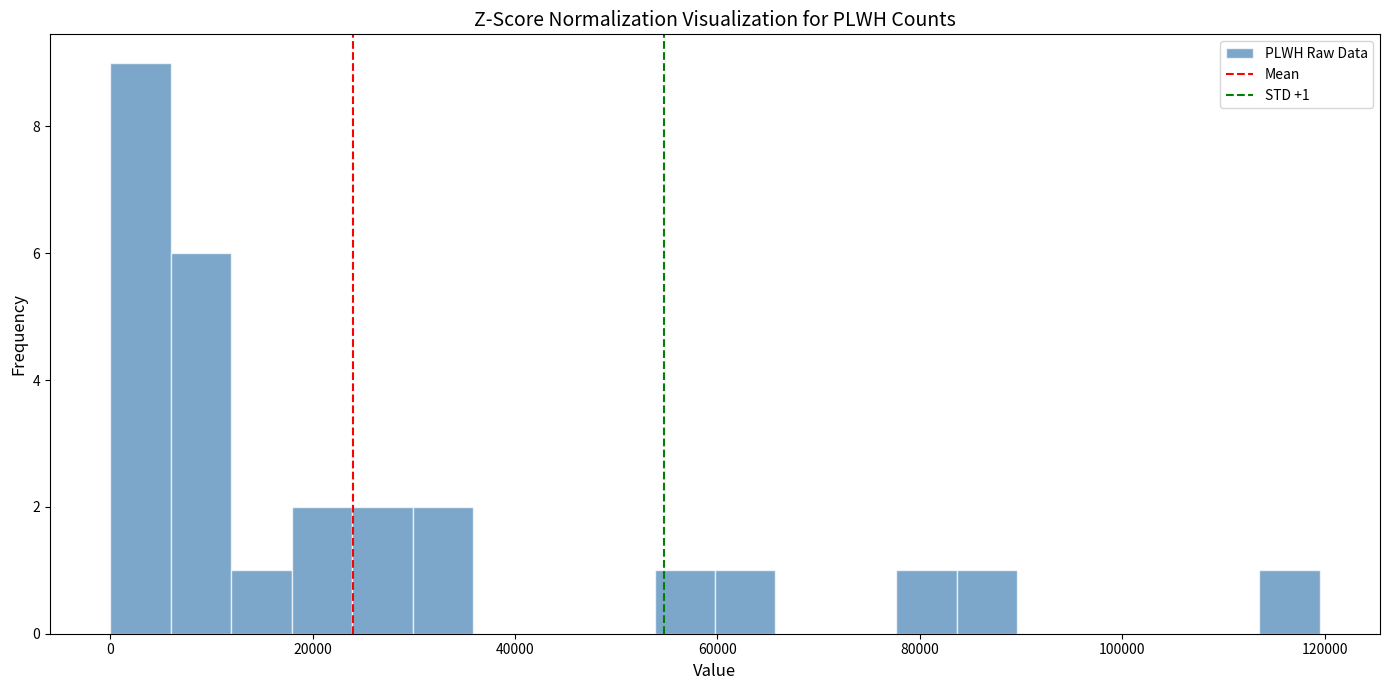

Read against the x-axis, roughly where is the centre of the tallest bar?

4000